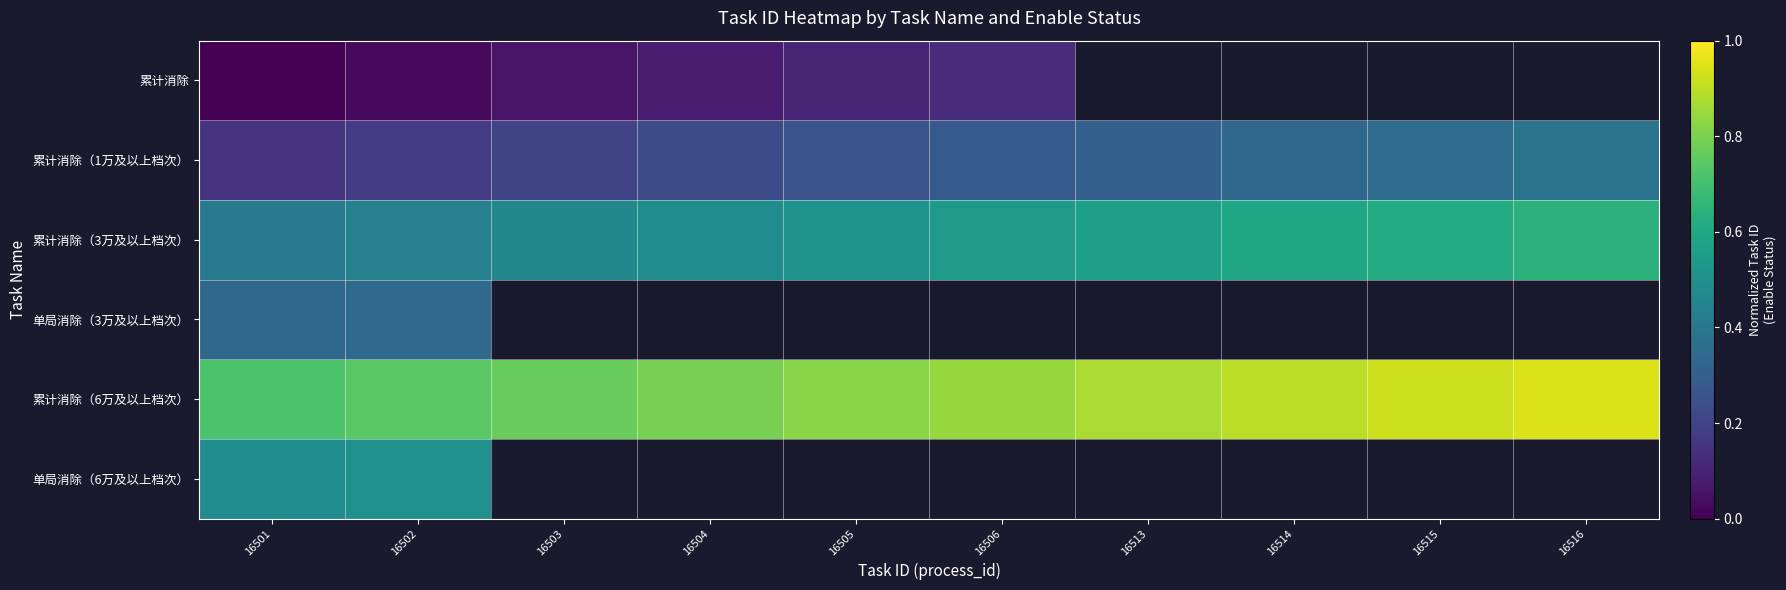

At which category does the chart reach its peak across all series?

16516